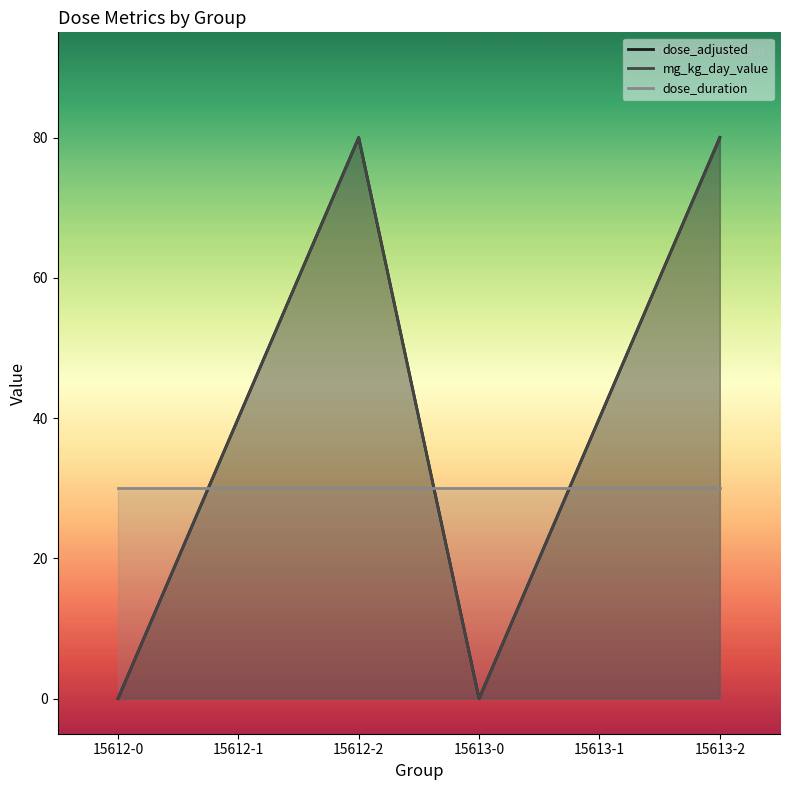

Which has a higher value, 15613-1 or 15612-2?

15612-2